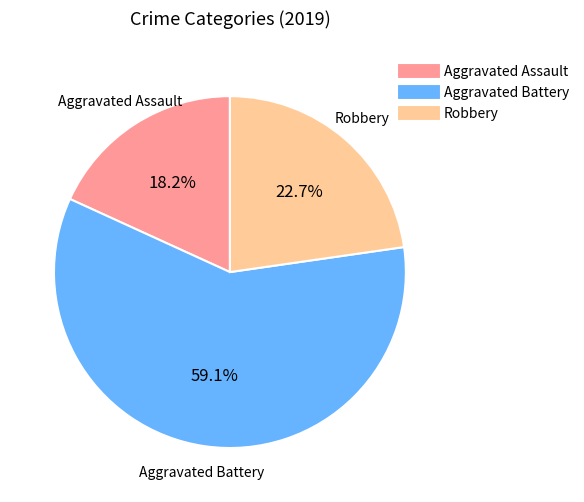

What percentage do Aggravated Assault and Robbery together represent?

40.9%